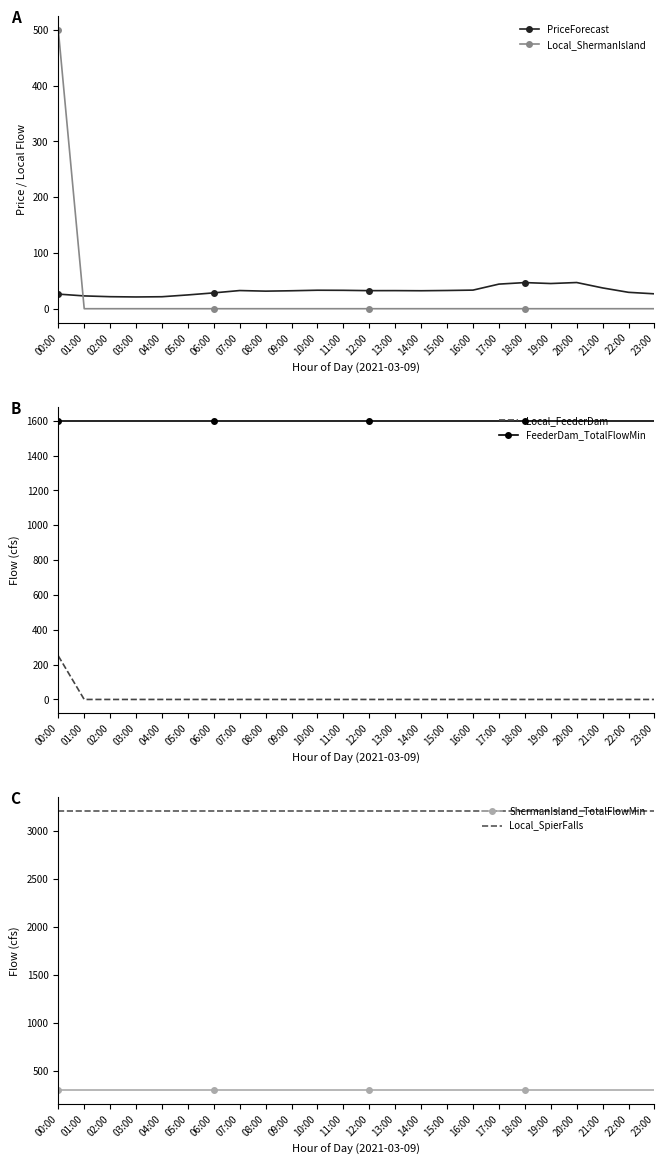

What is the label of the 18th point from the right?

06:00